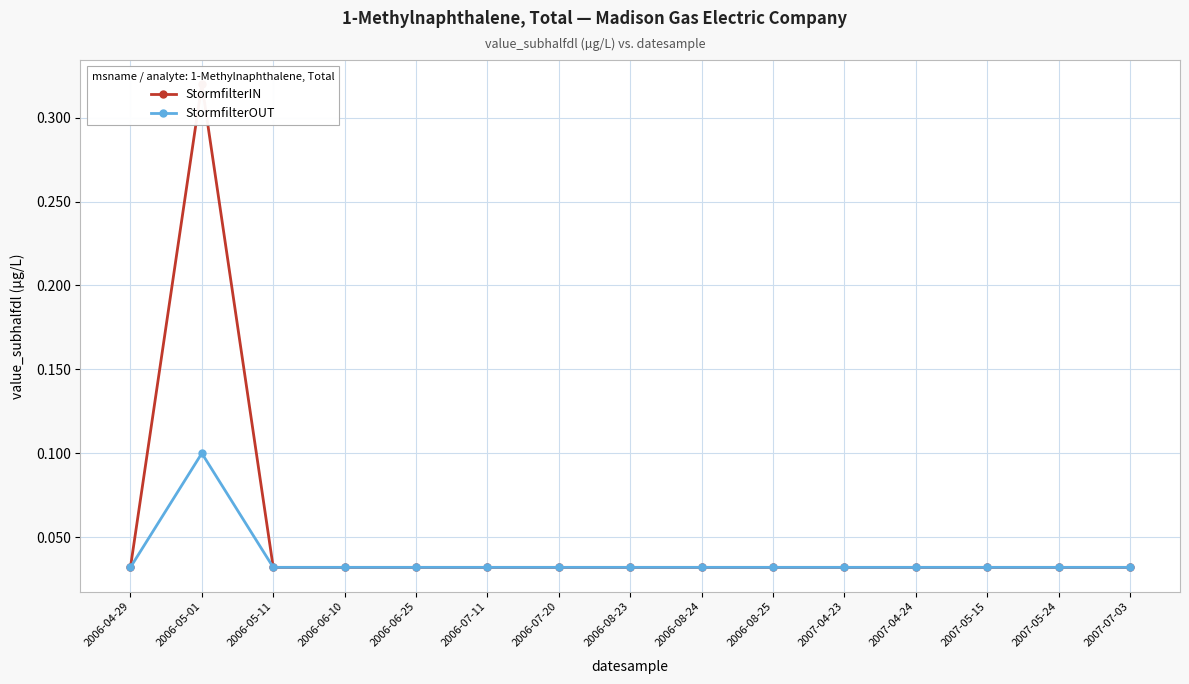

What is the highest value of the StormfilterOUT series?

0.1